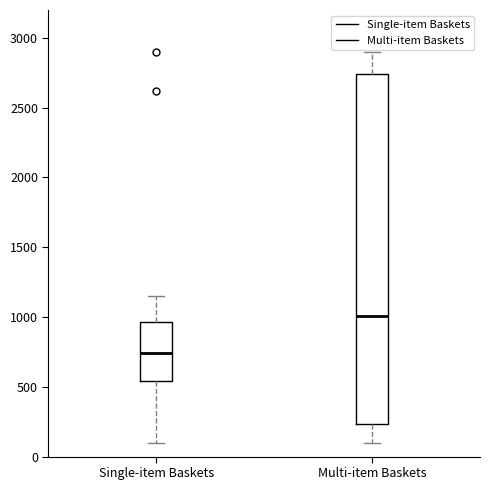

Where does the median line of the box for Single-item Baskets sit on the y-axis? The values are not printed on the chart, so give them approximately, as read against the axis.

750